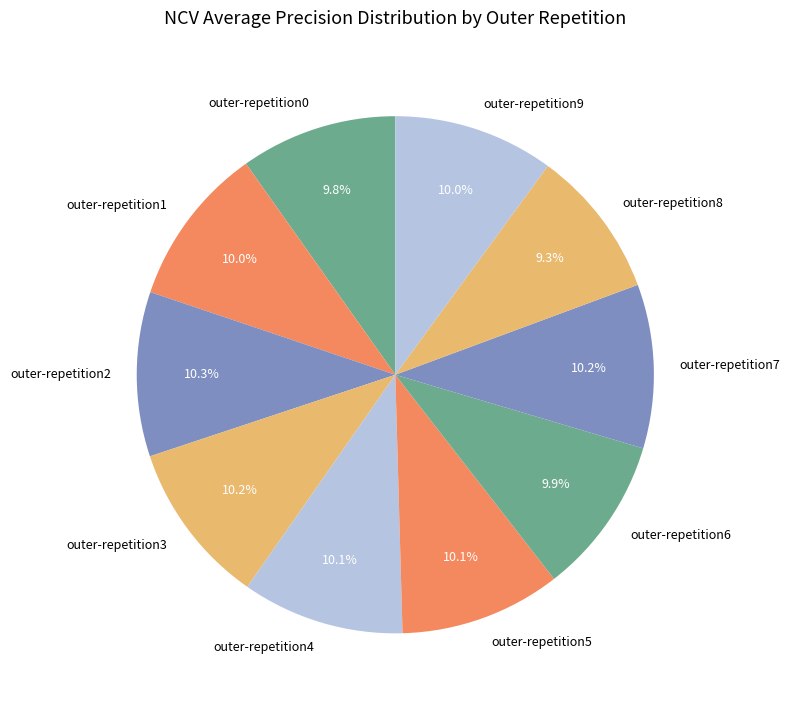

Does outer-repetition0 represent more than half of the total?

No